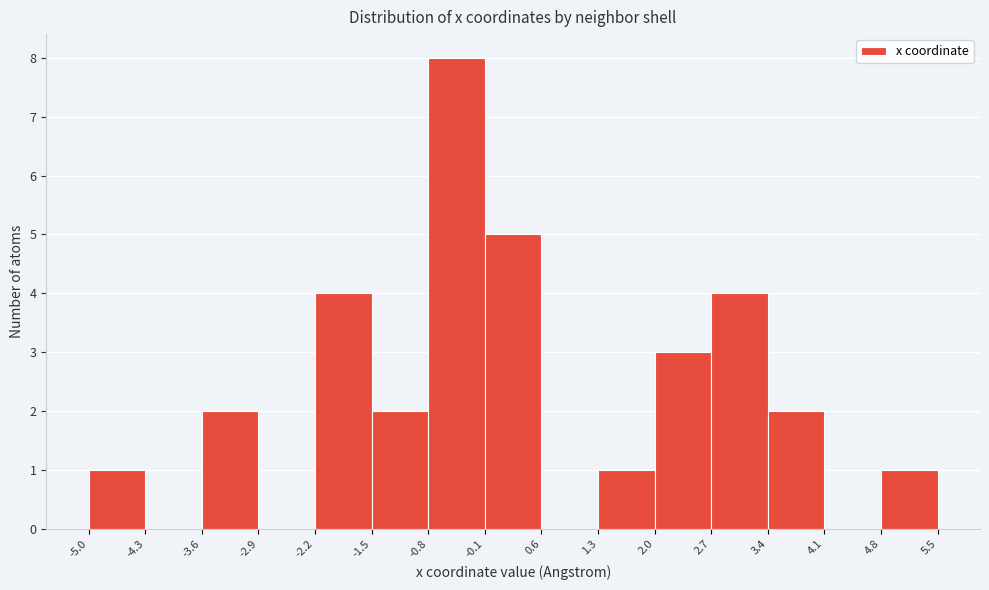

Over which range of the x-axis is the bar tallest?

-0.8 to -0.1